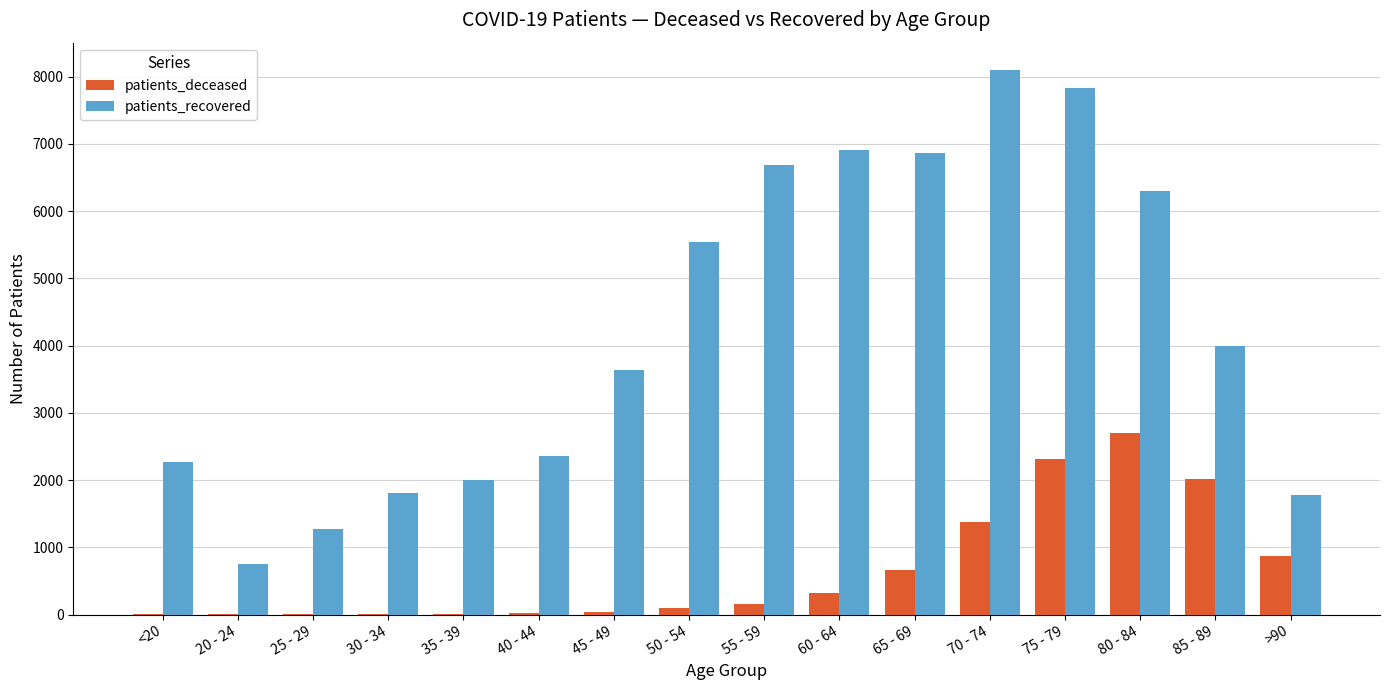

Which series has the largest range (max minus min)?

patients_recovered